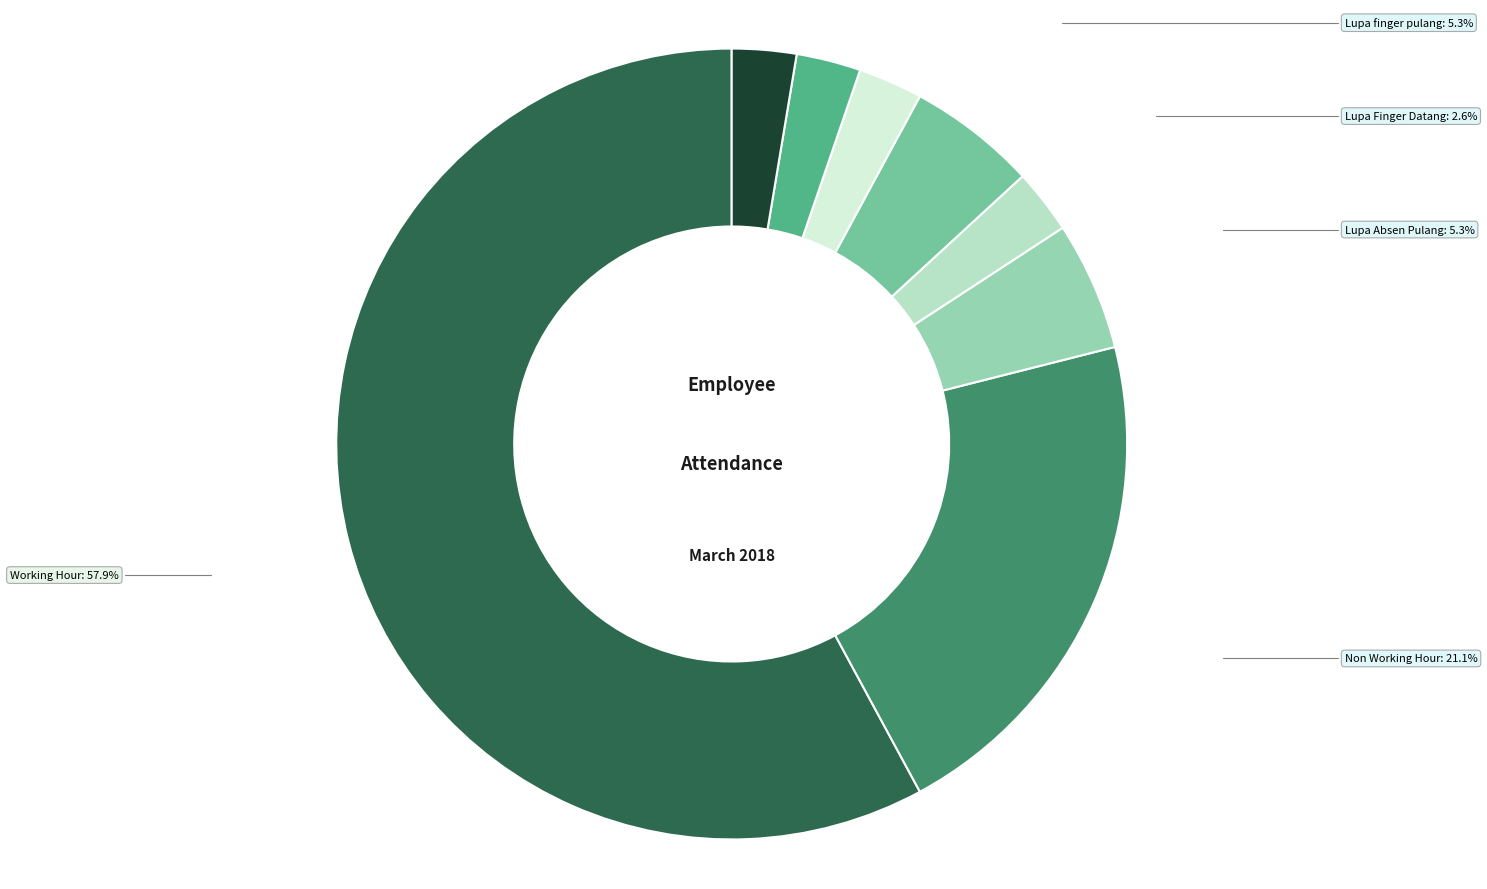

To the nearest percent, what is the average slice percentage?

12%